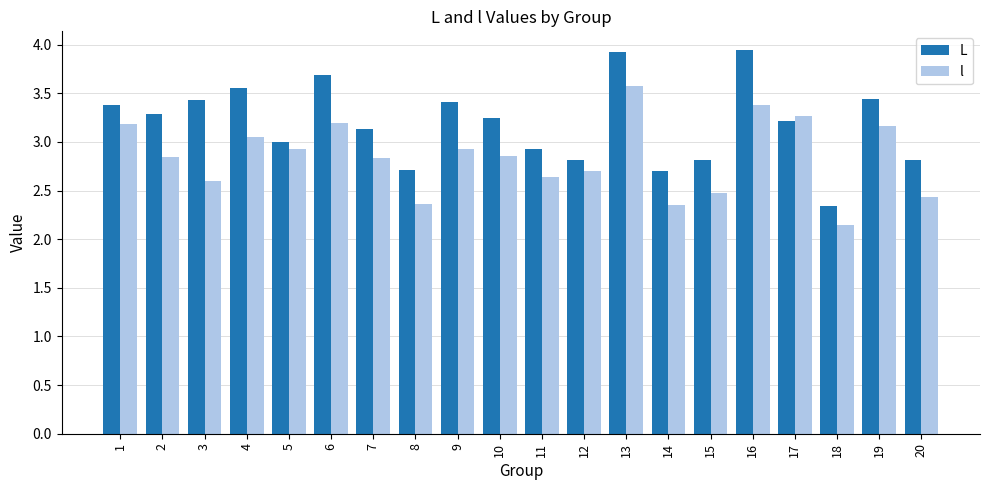

The L series shows 2.8 at 20. True or false?

True